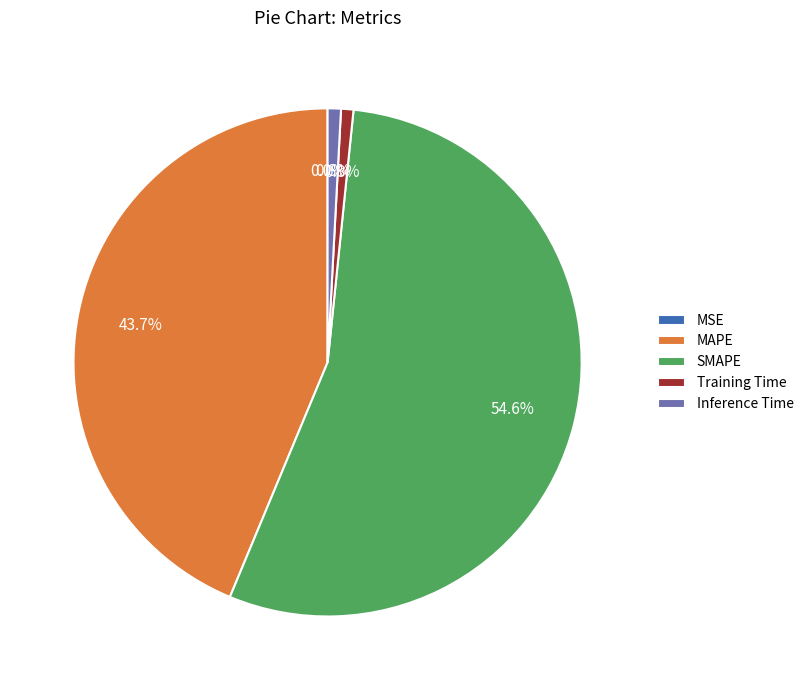

Between SMAPE and MSE, which is larger?

SMAPE